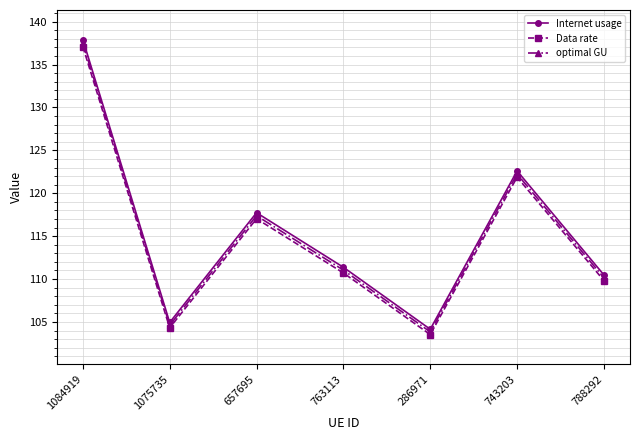

List the labels in order of Internet usage value, smallest first.

286971, 1075735, 788292, 763113, 657695, 743203, 1084919